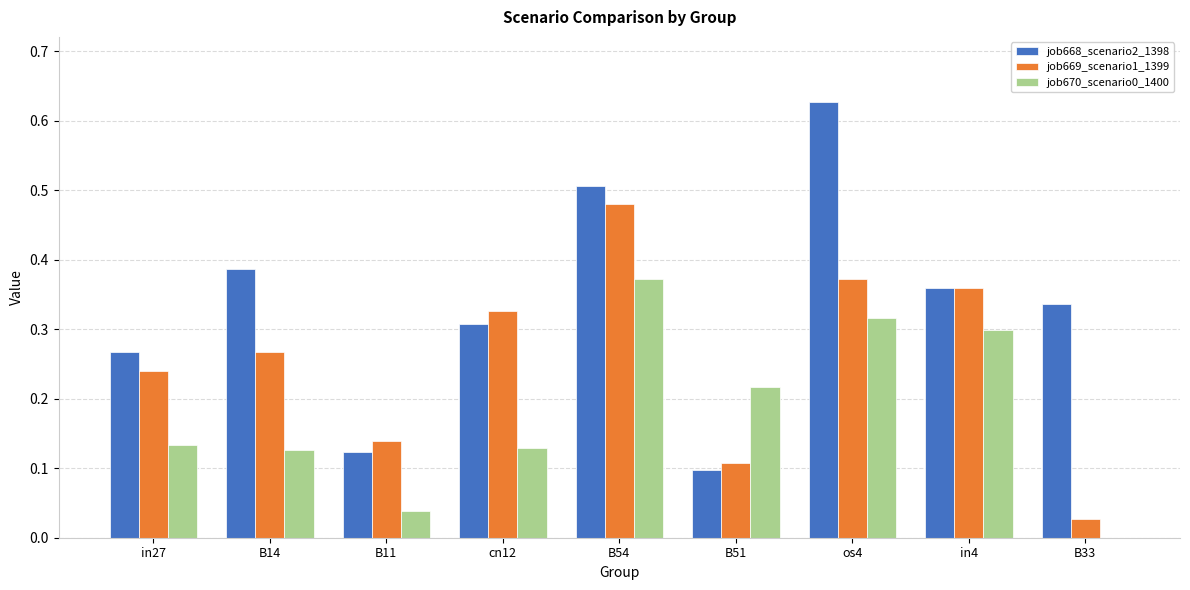

Where is job668_scenario2_1398 nearest to the value 0?

B51